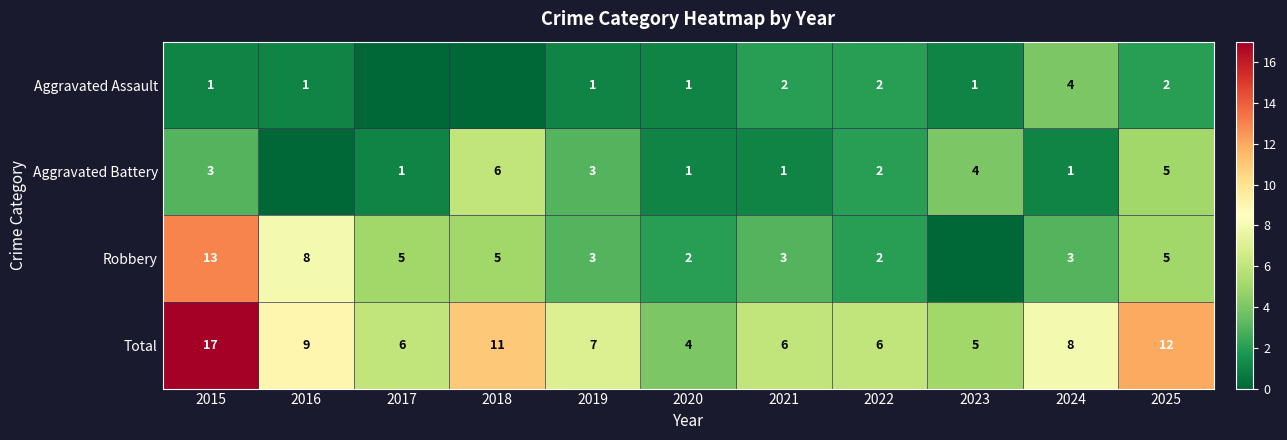

True or false: Total has a value of 2 at 2016.

False